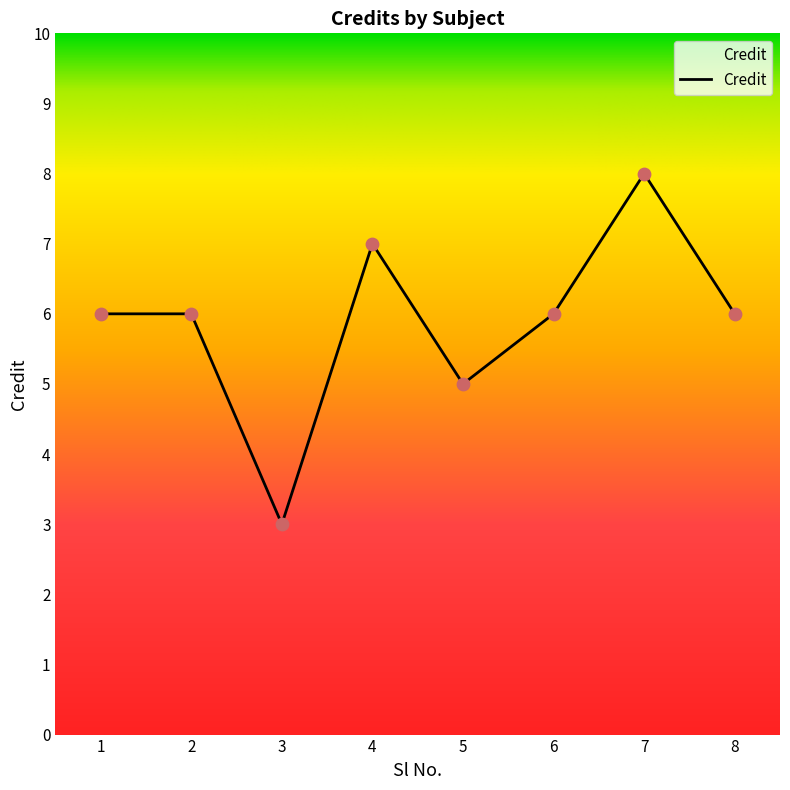

What is the change in value from 2 to 5?

-1